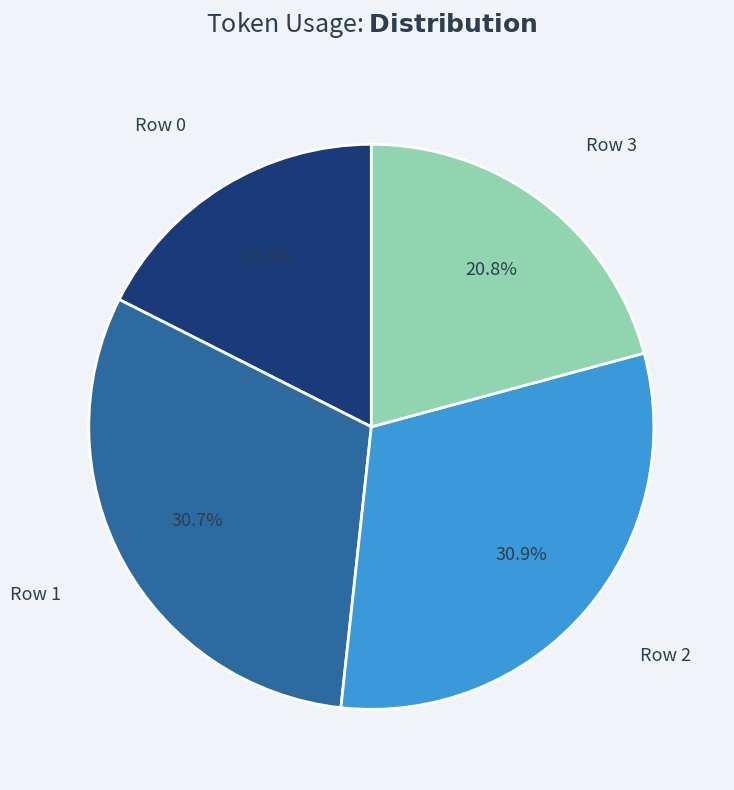

To the nearest percent, what is the average slice percentage?

25%